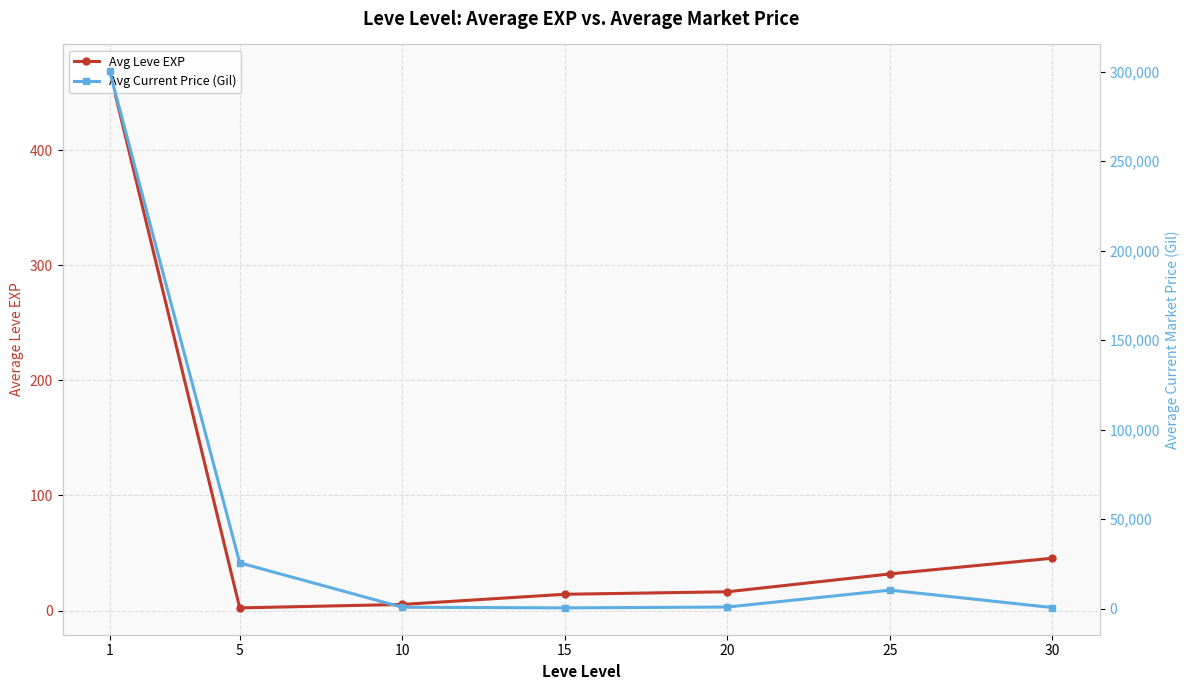

True or false: Avg Current Price (Gil) and Avg Leve EXP intersect in this chart.

False